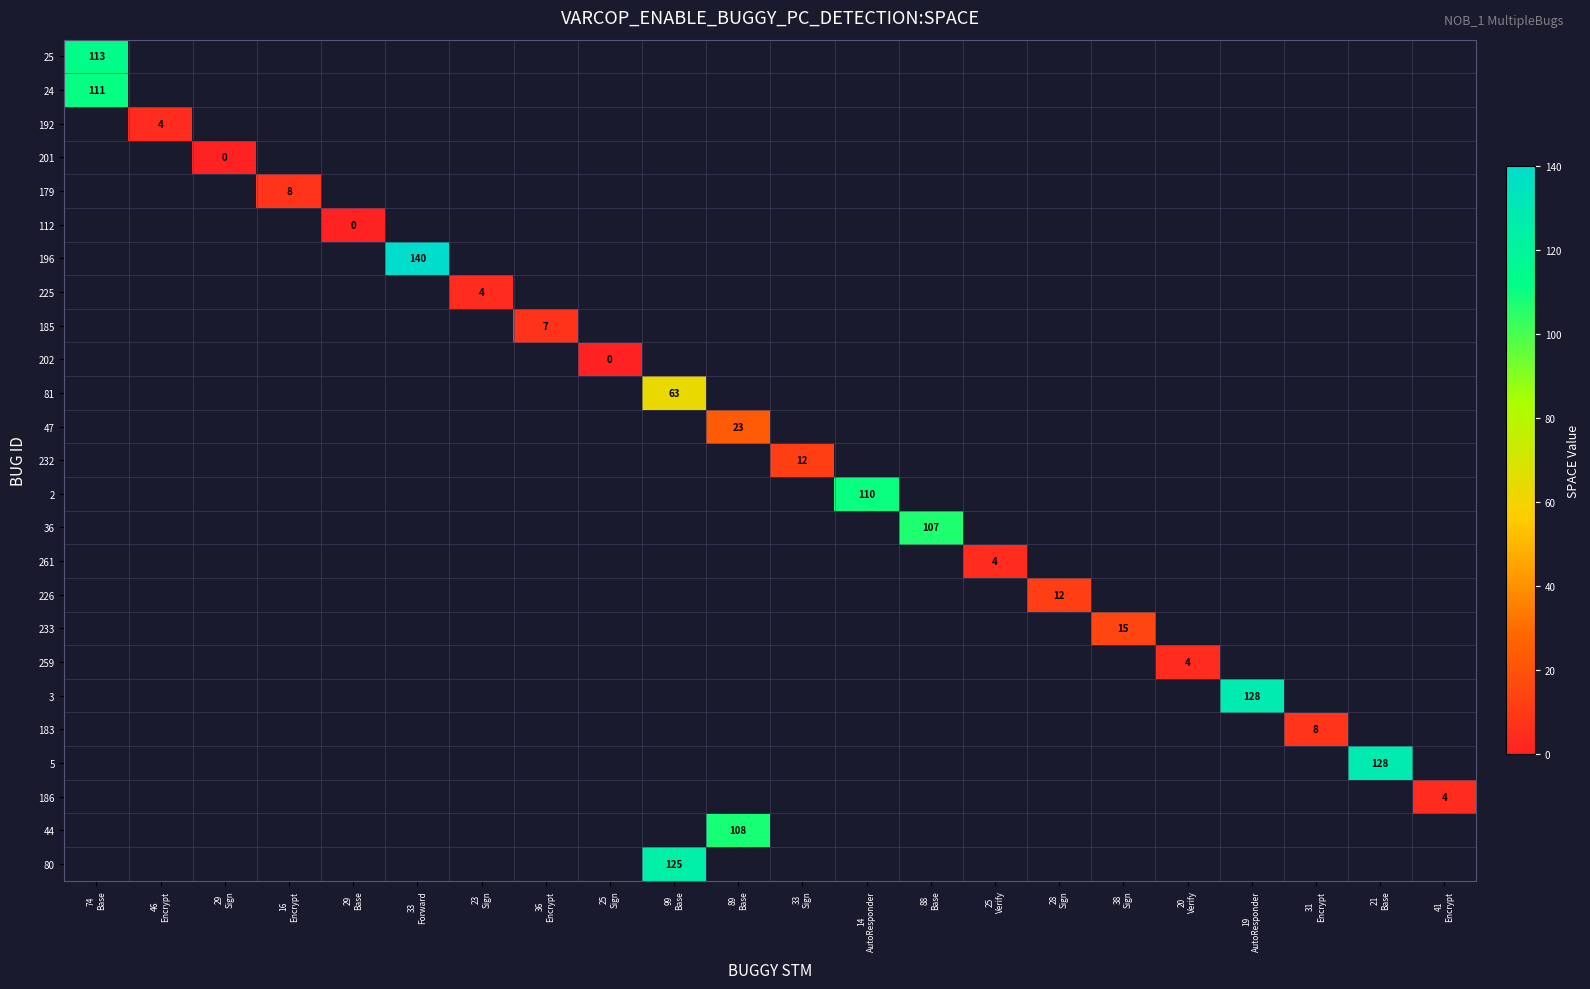

How many positive values does the 261 series have?

1